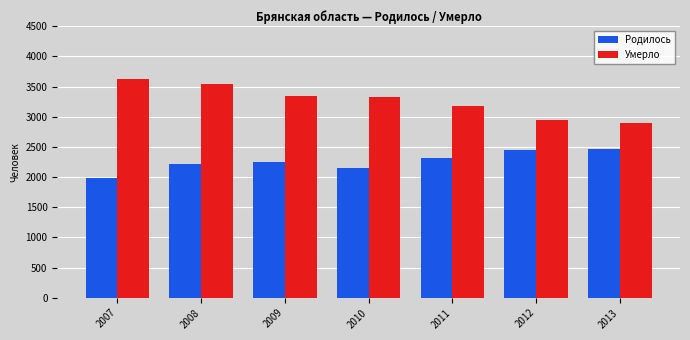

Rank the series by their maximum value, from lowest to highest.

Родилось, Умерло